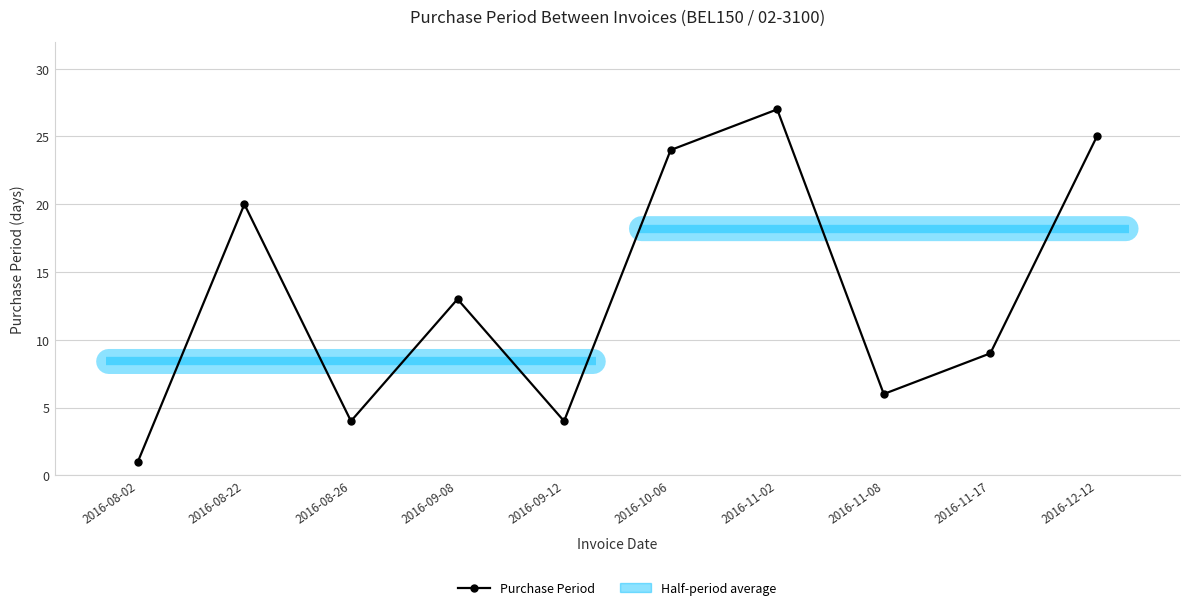

Rank the categories by value from lowest to highest.

2016-08-02, 2016-08-26, 2016-09-12, 2016-11-08, 2016-11-17, 2016-09-08, 2016-08-22, 2016-10-06, 2016-12-12, 2016-11-02